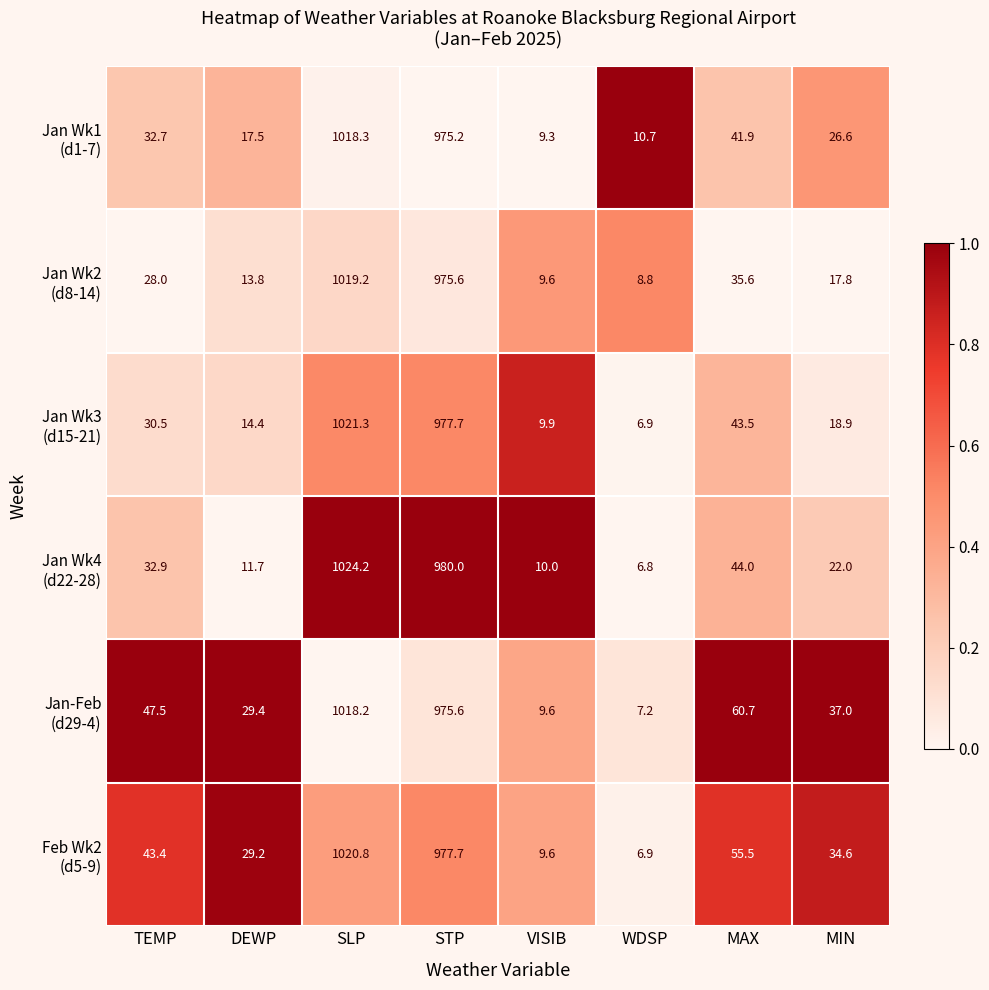

At which category is the sum across all series the highest?

SLP